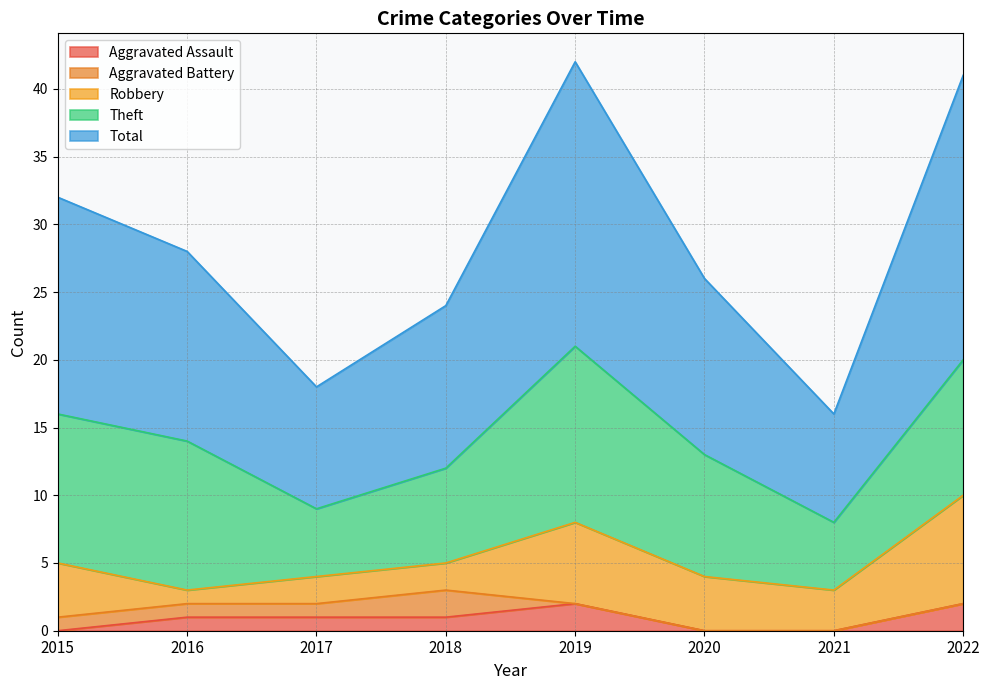

Where is the first local minimum for Total?

2017